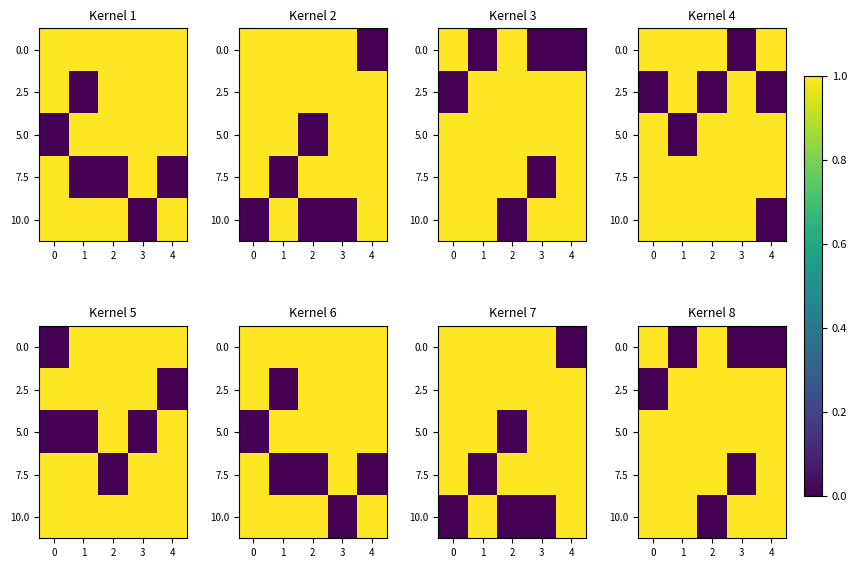

Is it true that 10.0 equals 0 at 2?

True